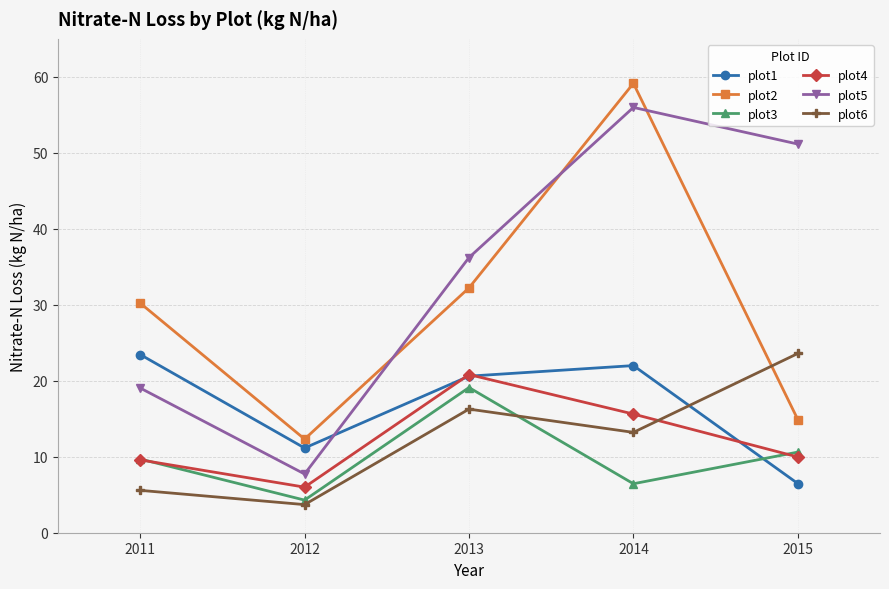

At which category is the sum across all series the highest?

2014